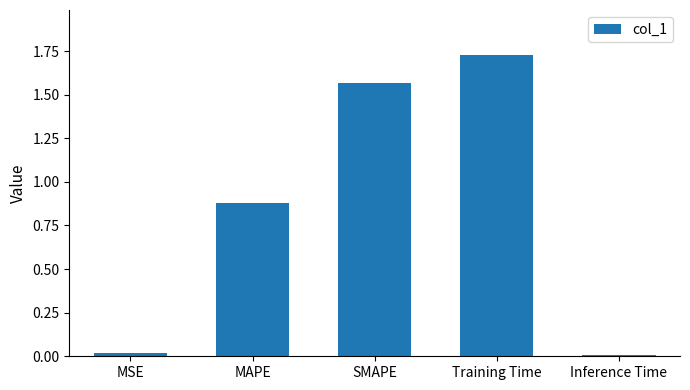

What is the change in value from SMAPE to Training Time?

+0.2